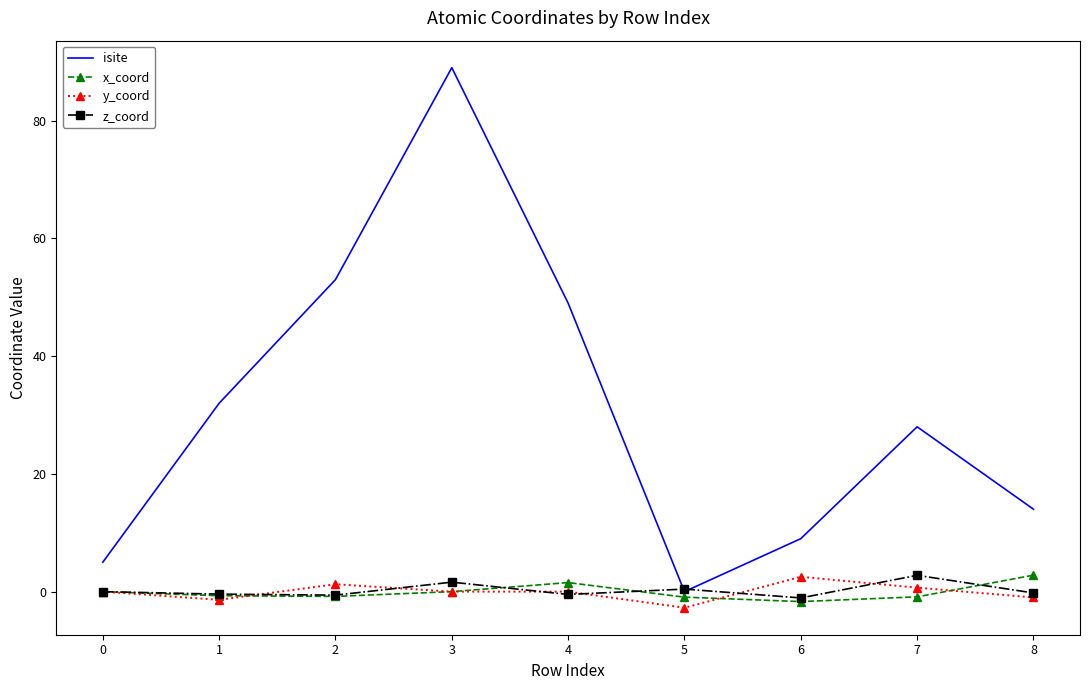

The value of x_coord at 0 is 0.0. True or false?

True